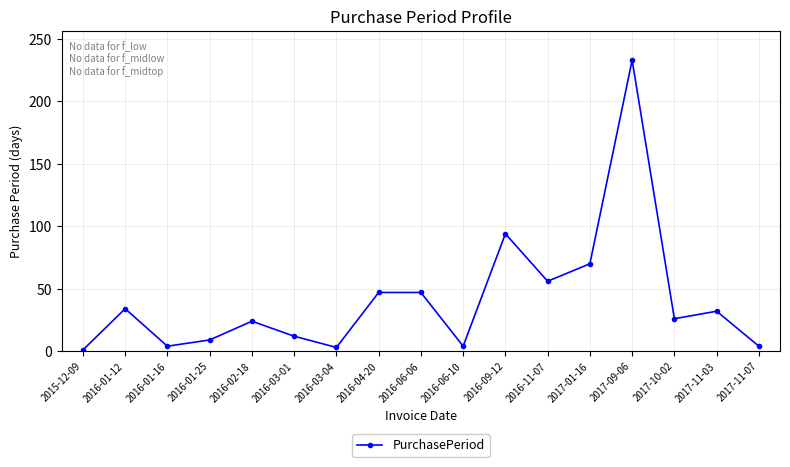

Which has a higher value, 2017-01-16 or 2017-11-07?

2017-01-16